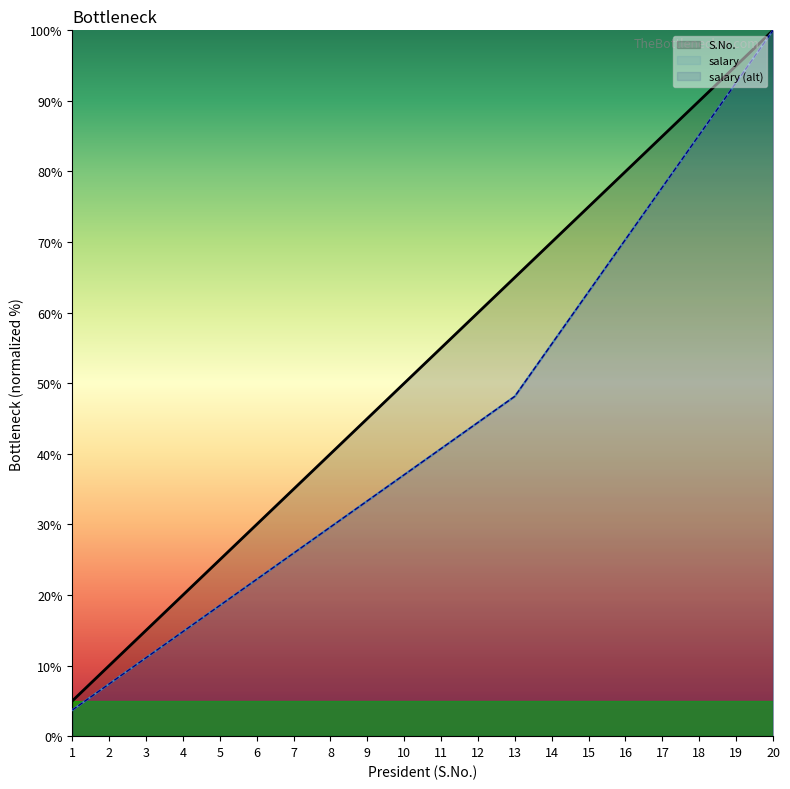

What are all the series names shown in the legend?

S.No., salary, salary (alt)